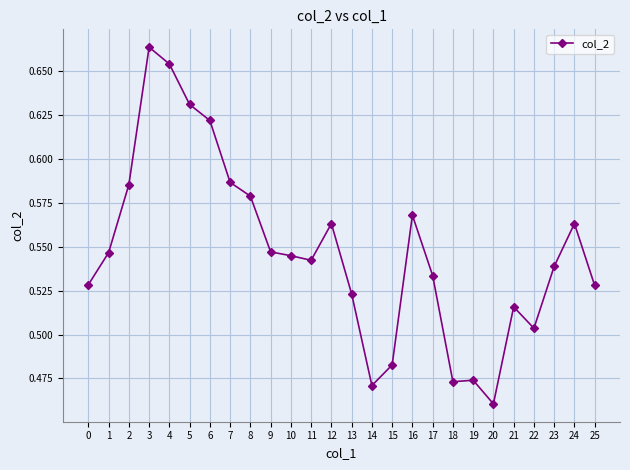

How many values are between 0 and 1?

26